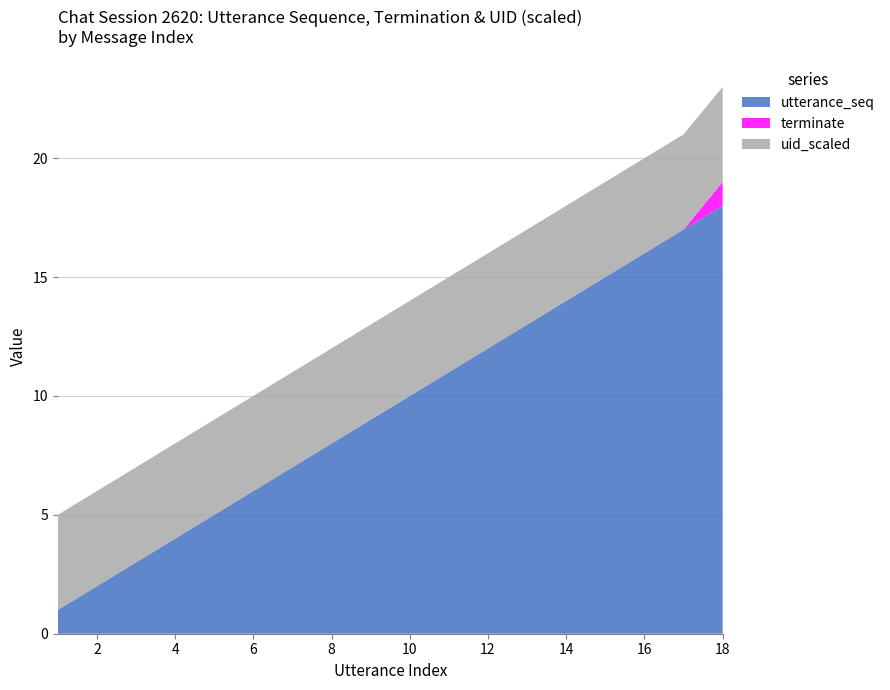

Reading left to right, transcribe all the data shown in this chart.

utterance_seq: 1=1	2=2	3=3	4=4	5=5	6=6	7=7	8=8	9=9	10=10	11=11	12=12	13=13	14=14	15=15	16=16	17=17	18=18
terminate: 1=0	2=0	3=0	4=0	5=0	6=0	7=0	8=0	9=0	10=0	11=0	12=0	13=0	14=0	15=0	16=0	17=0	18=1
uid_scaled: 1=4	2=4	3=4	4=4	5=4	6=4	7=4	8=4	9=4	10=4	11=4	12=4	13=4	14=4	15=4	16=4	17=4	18=4